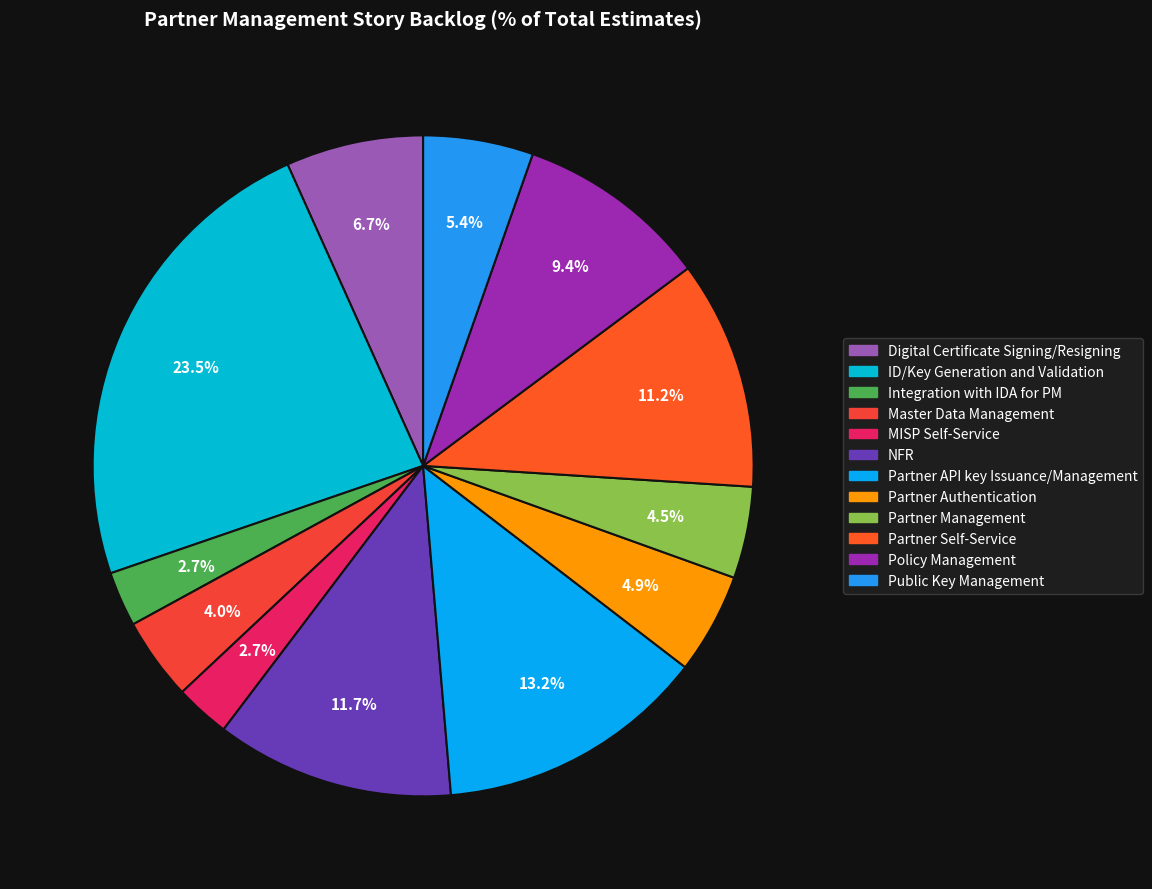

What percentage is NOT represented by Integration with IDA for PM?

97.3%